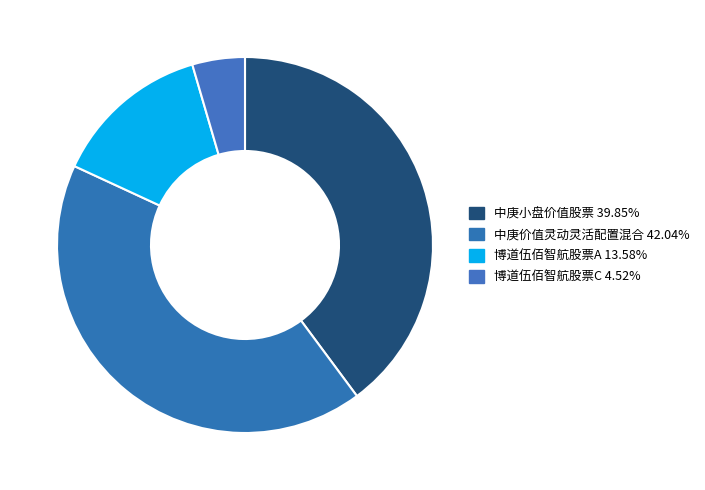

To the nearest percent, what portion does 博道伍佰智航股票A represent?

14%